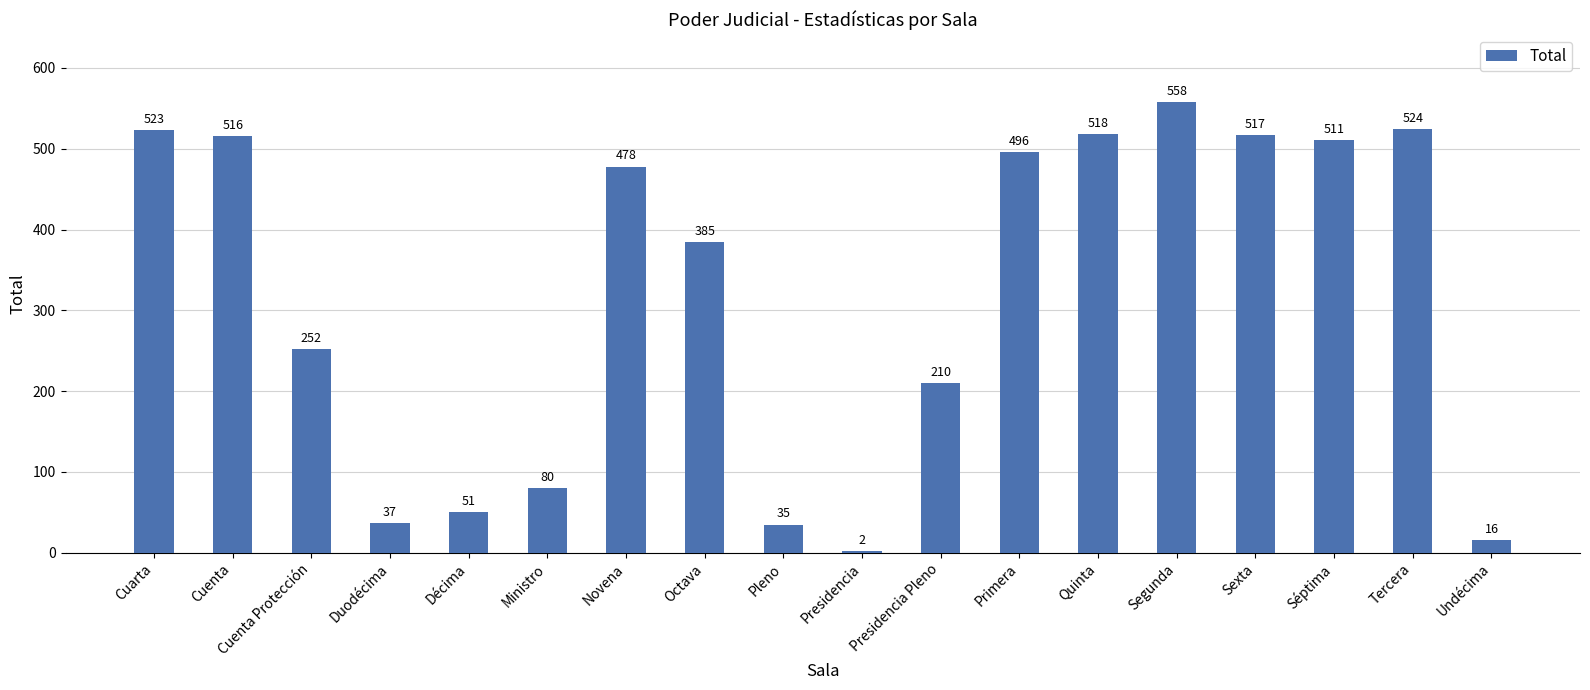

Rank the categories by value from highest to lowest.

Segunda, Tercera, Cuarta, Quinta, Sexta, Cuenta, Séptima, Primera, Novena, Octava, Cuenta Protección, Presidencia Pleno, Ministro, Décima, Duodécima, Pleno, Undécima, Presidencia